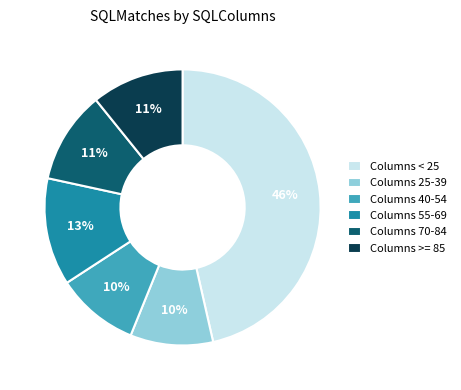

What is the ratio of the value at Columns 55-69 to the value at Columns < 25?

0.3